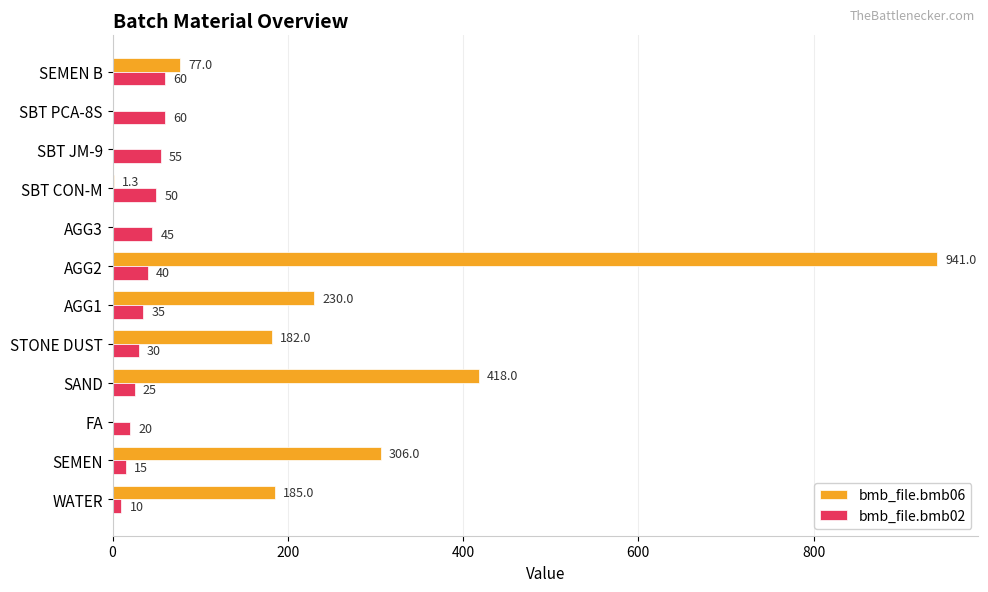

Between STONE DUST and SBT JM-9, which series saw the biggest shift?

bmb_file.bmb06